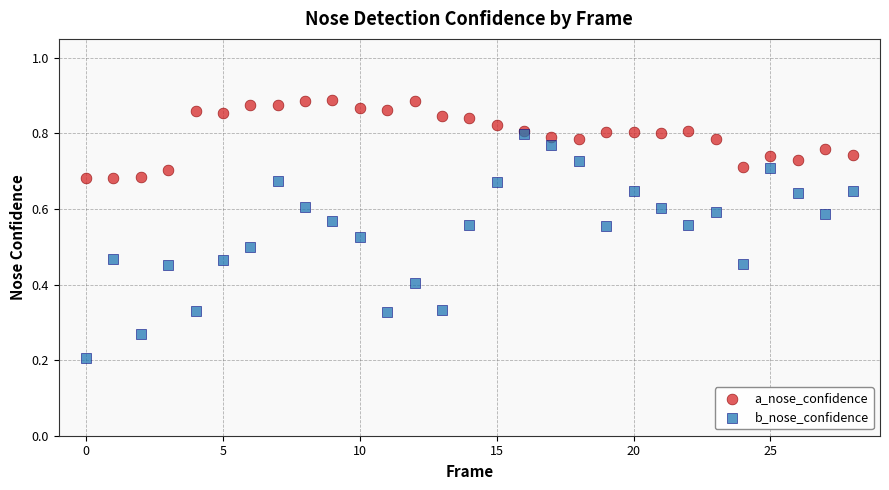

Which series reaches the maximum Y coordinate?

a_nose_confidence